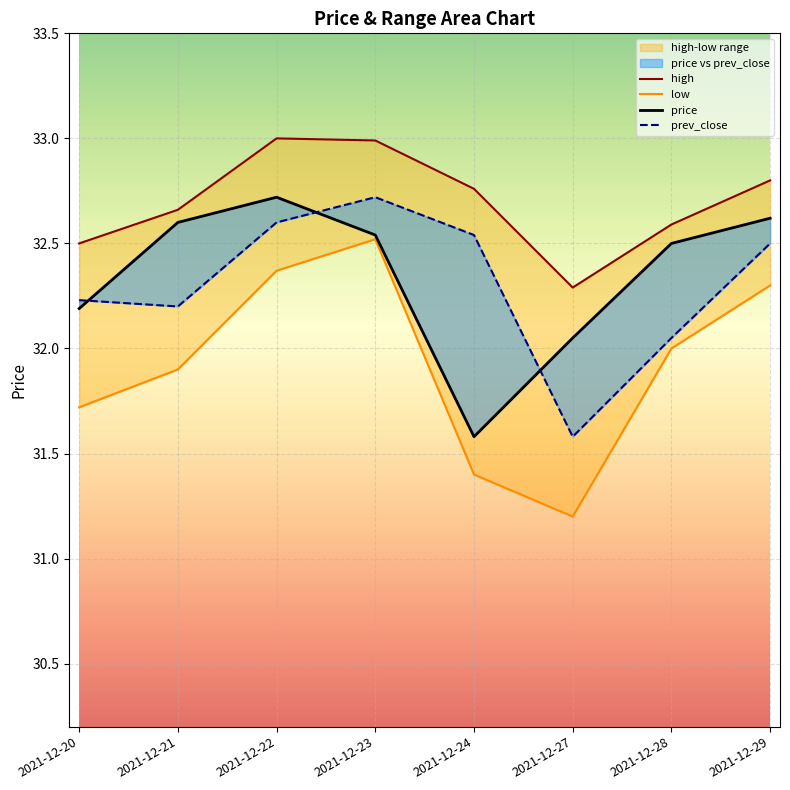

Reading right to left, list all the values displayed in this chart.

price: 32.6	32.5	32.0	31.6	32.5	32.7	32.6	32.2
prev_close: 32.5	32.0	31.6	32.5	32.7	32.6	32.2	32.2
high: 32.8	32.6	32.3	32.8	33.0	33.0	32.7	32.5
low: 32.3	32.0	31.2	31.4	32.5	32.4	31.9	31.7